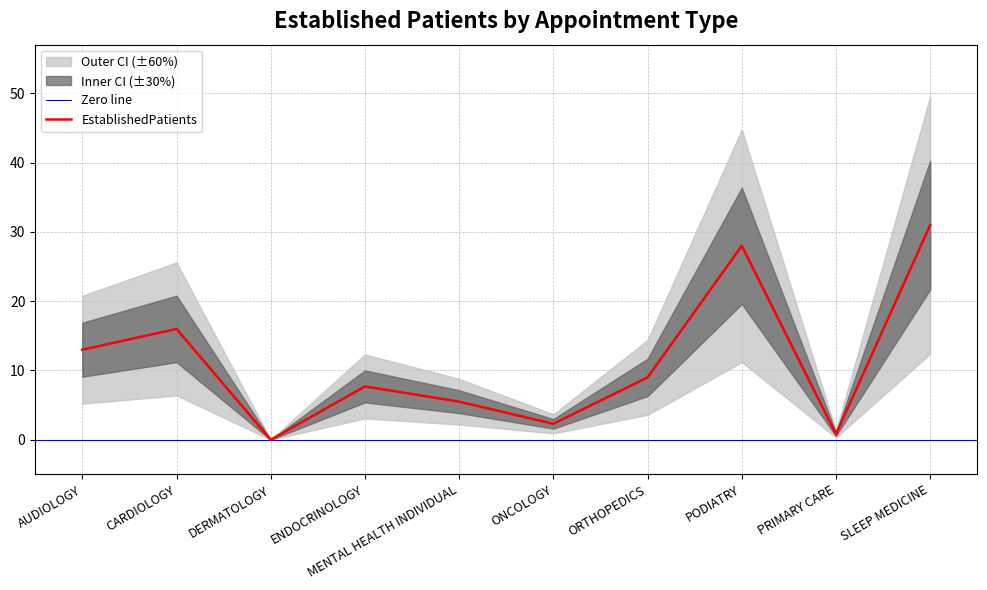

Is it true that the value at DERMATOLOGY is 9.6?

False